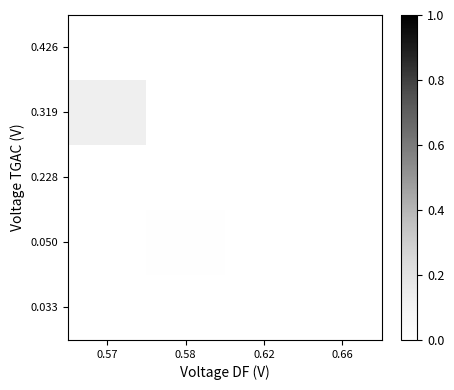

At how many categories does at least one series exceed 0?

2